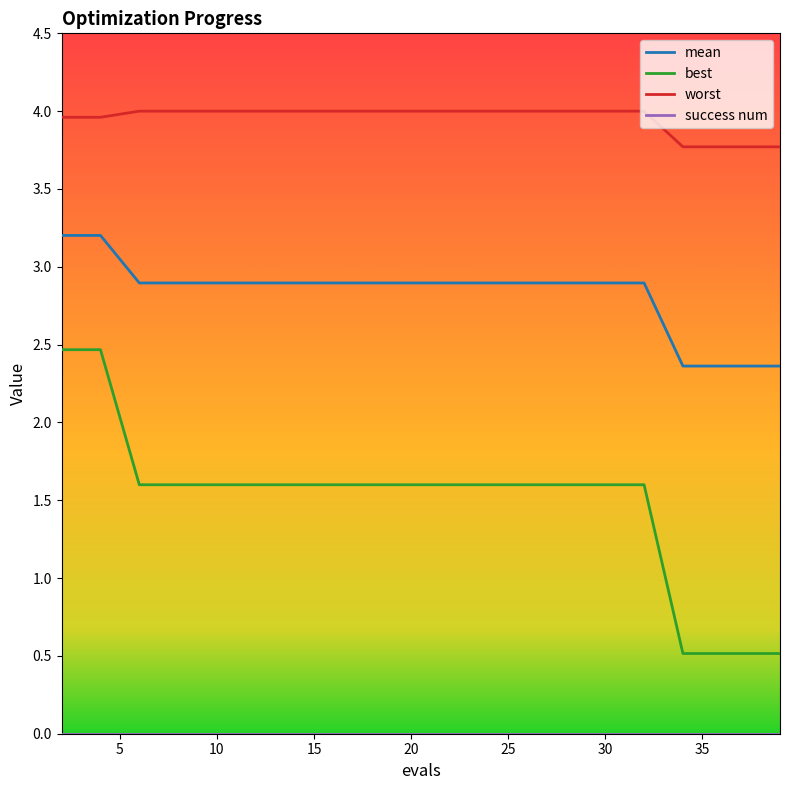

Which series has the largest range (max minus min)?

best